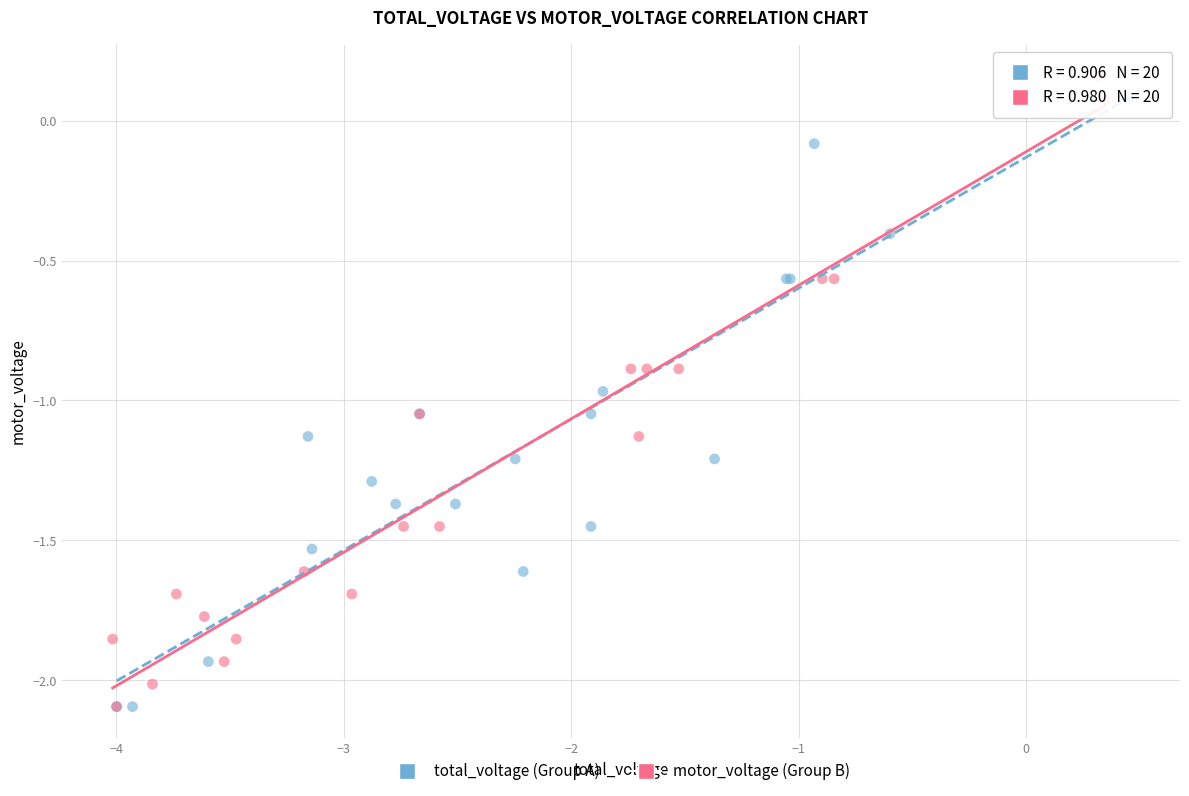

What are all the series names shown in the legend?

total_voltage (Group A), motor_voltage (Group B)